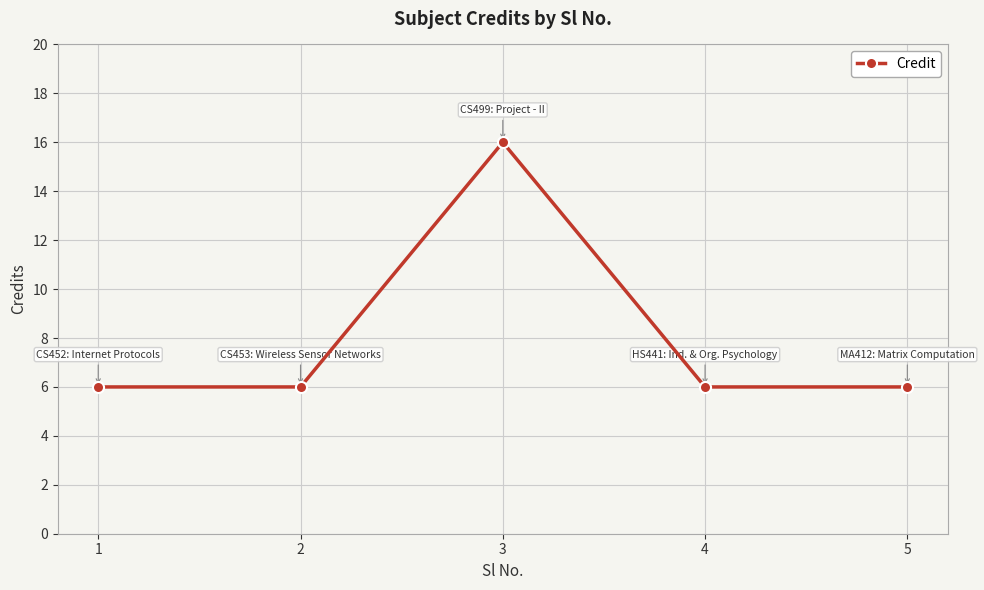

How many values are between 6 and 7?

4